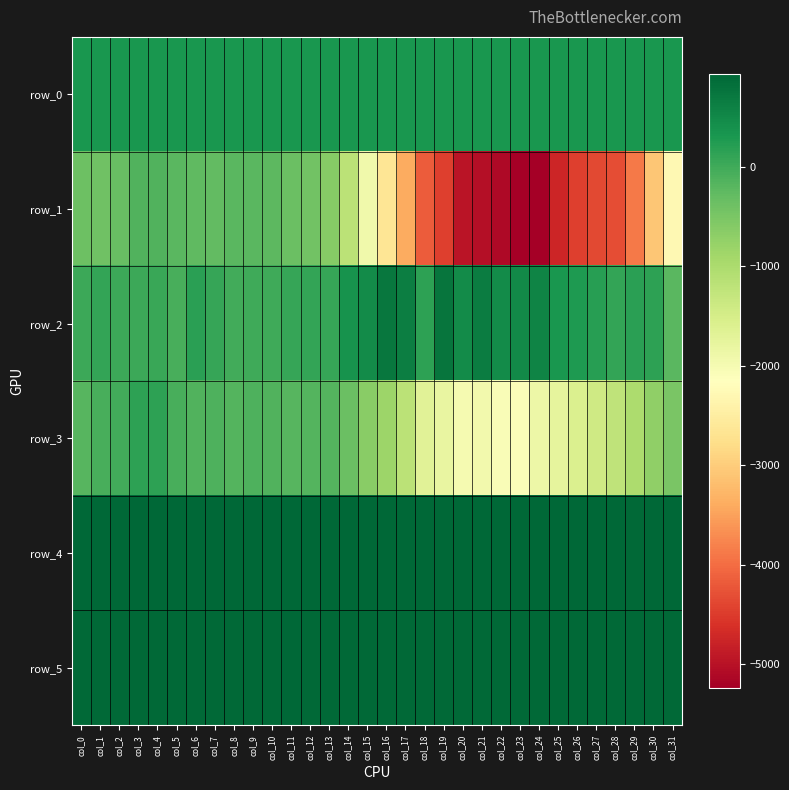

How many data points does each series have?

32